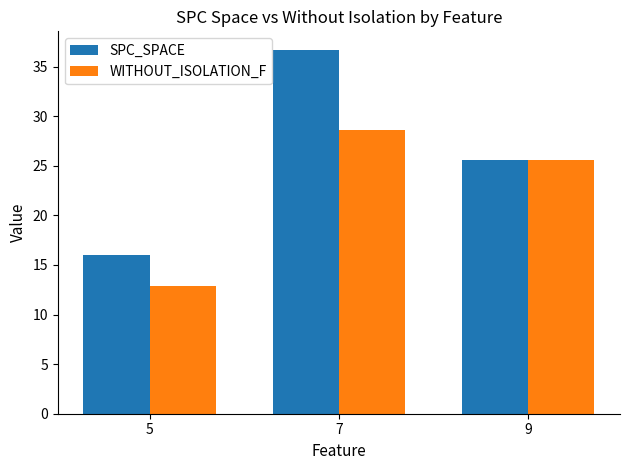

How many bars are there in total?

6